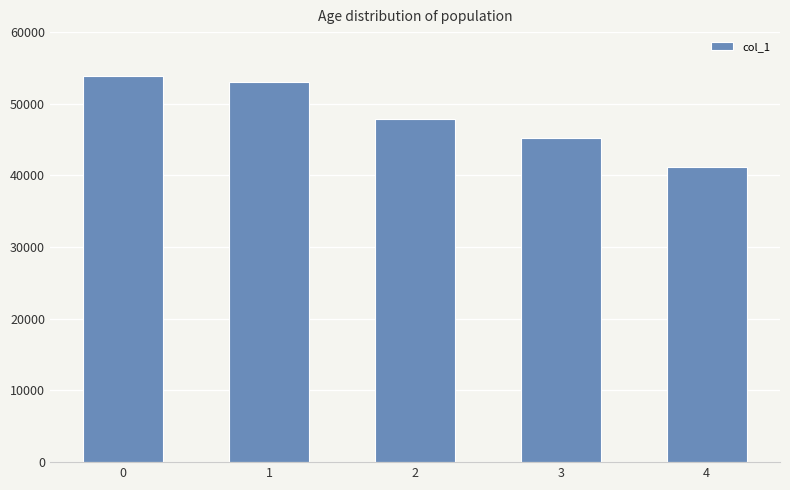

Reading left to right, list all the values displayed in this chart.

53834	52972	47846	45196	41202